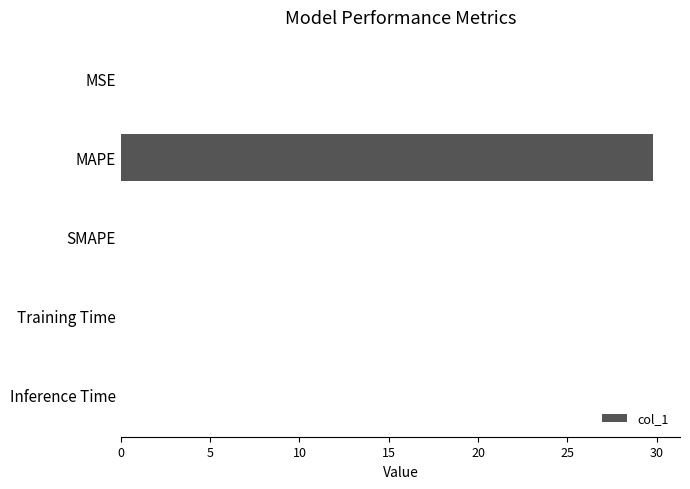

The chart shows a value of 0.0 at SMAPE. True or false?

True